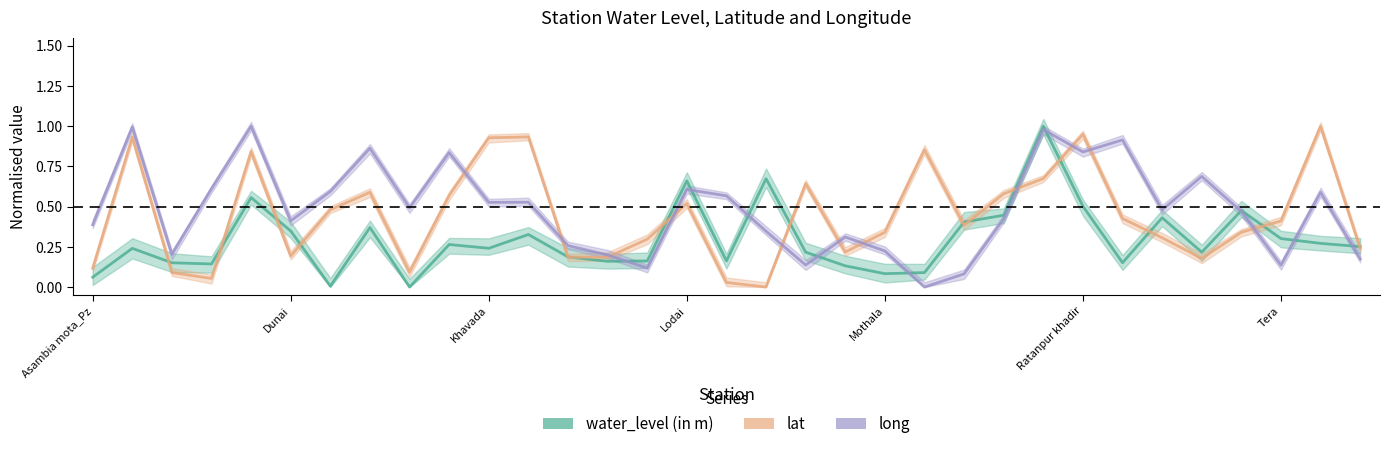

Rank the series at Dunai from highest to lowest value.

long, water_level (in m), lat